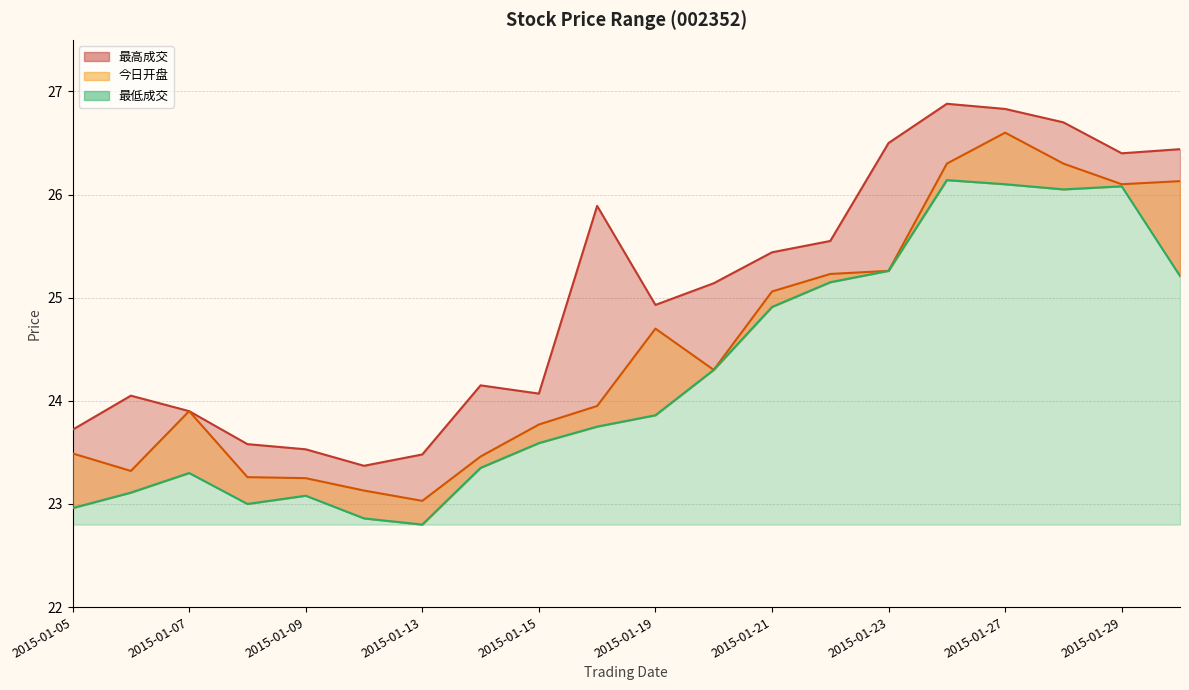

True or false: 今日开盘 has more than 0 interior local peaks.

True